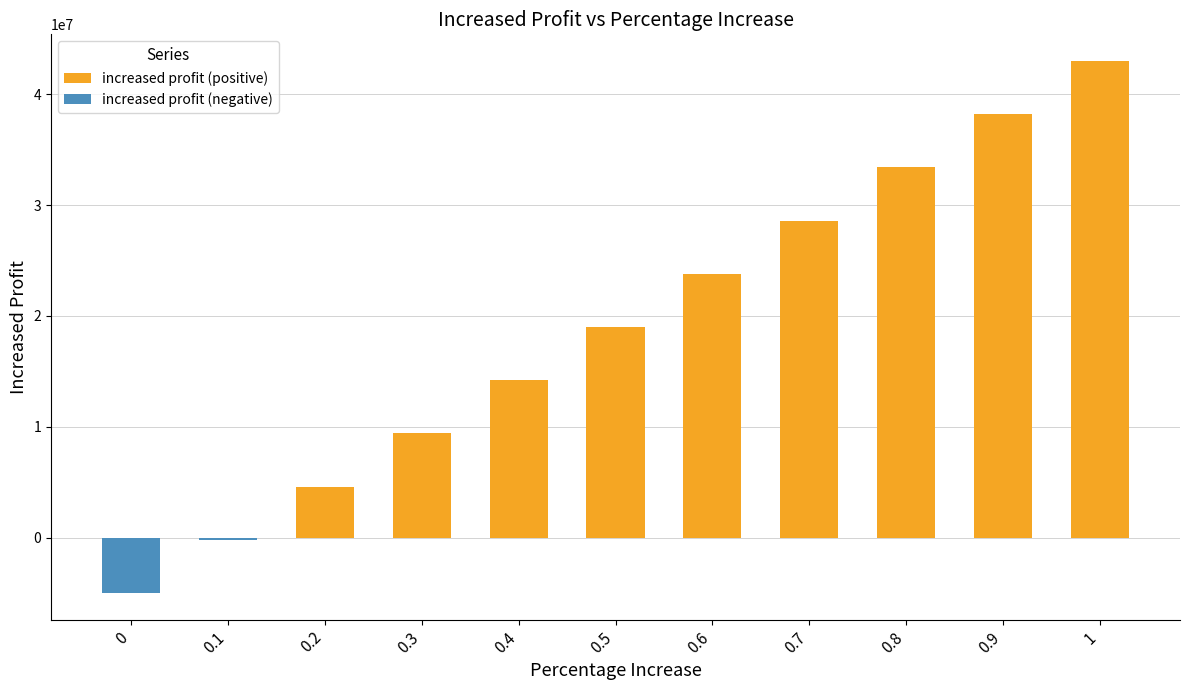

What is the spread (max minus min) of values at 0.2?

4600000.0